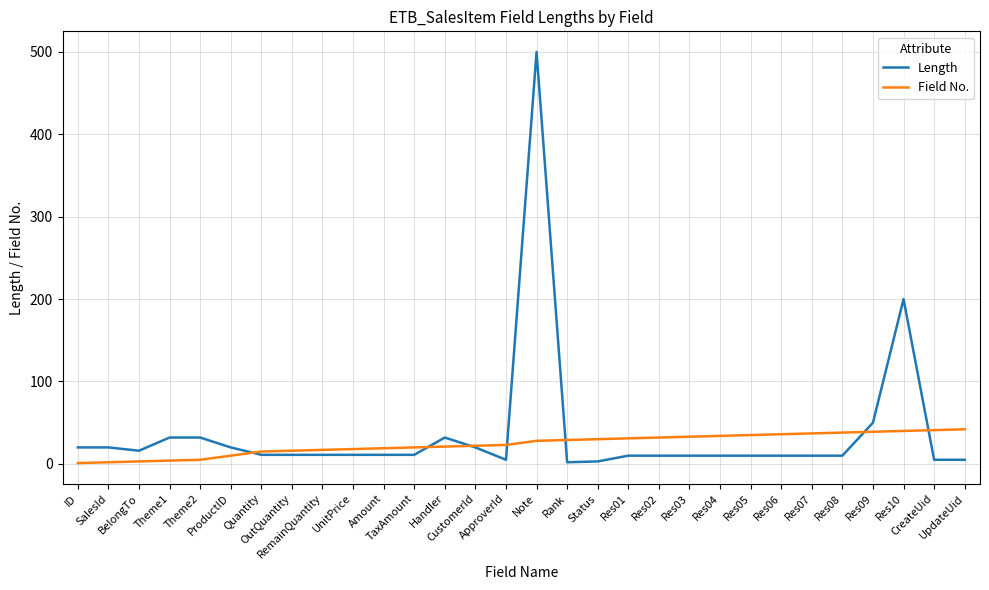

After their last crossing, which series has the higher values: Field No. or Length?

Field No.